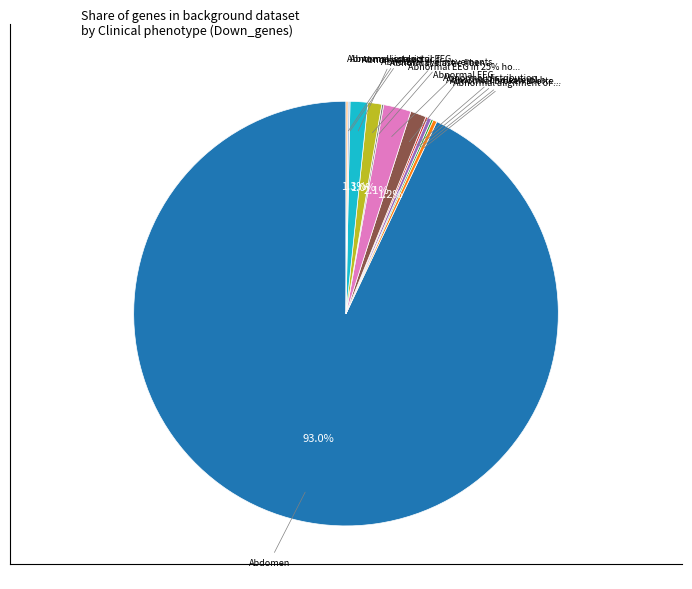

Which slice is the smallest?

Abnormal broken shortened elastic fibers